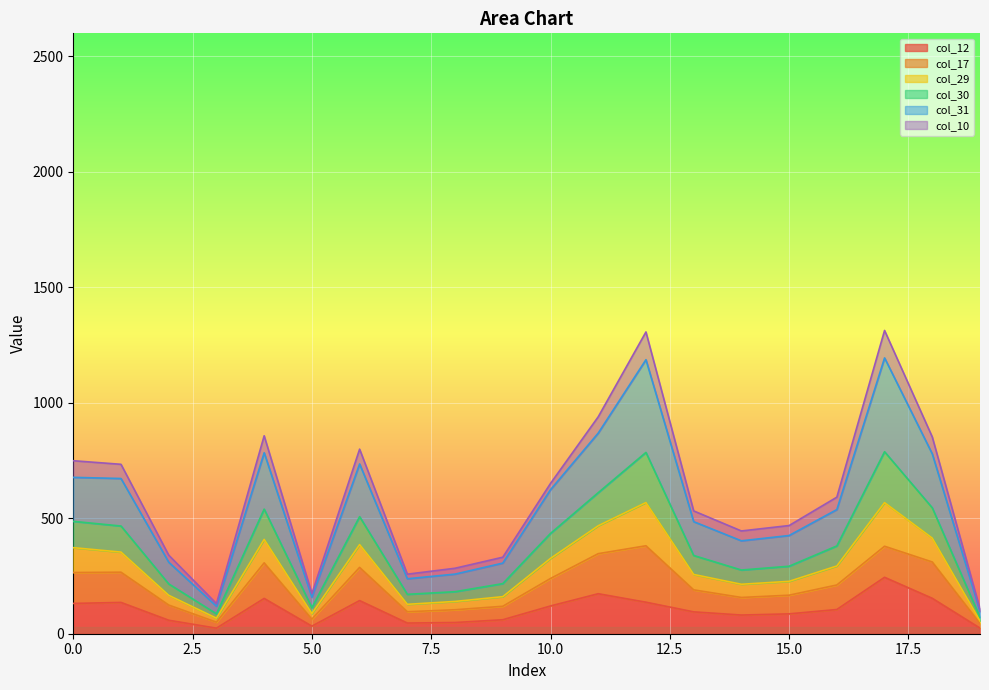

What is the highest value of the col_12 series?

244.3